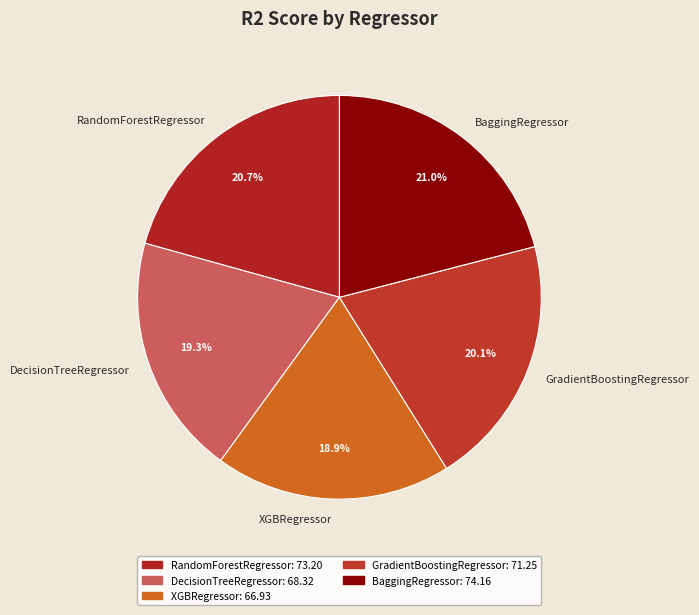

Approximately how many times larger is the value at XGBRegressor compared to DecisionTreeRegressor?

1.0